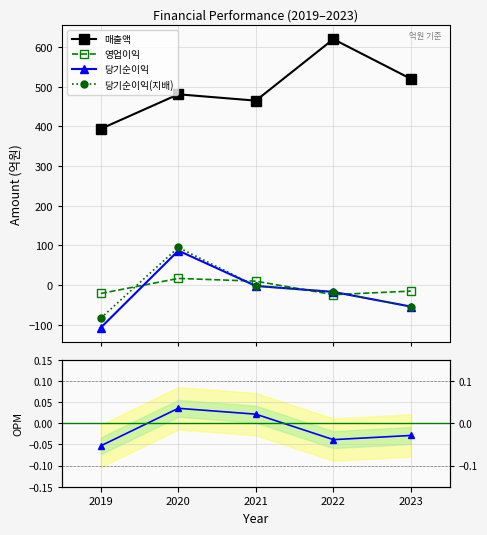

Reading left to right, what are all the values shown in this chart?

매출액: 2019=394.0	2020=481.0	2021=465.0	2022=620.0	2023=520.0
영업이익: 2019=-21.0	2020=17.0	2021=10.0	2022=-24.0	2023=-15.0
당기순이익: 2019=-107.0	2020=87.0	2021=-2.0	2022=-17.0	2023=-54.0
당기순이익(지배): 2019=-83.0	2020=95.0	2021=-2.0	2022=-17.0	2023=-54.0
영업이익/매출액: 2019=-0.1	2020=0.0	2021=0.0	2022=-0.0	2023=-0.0